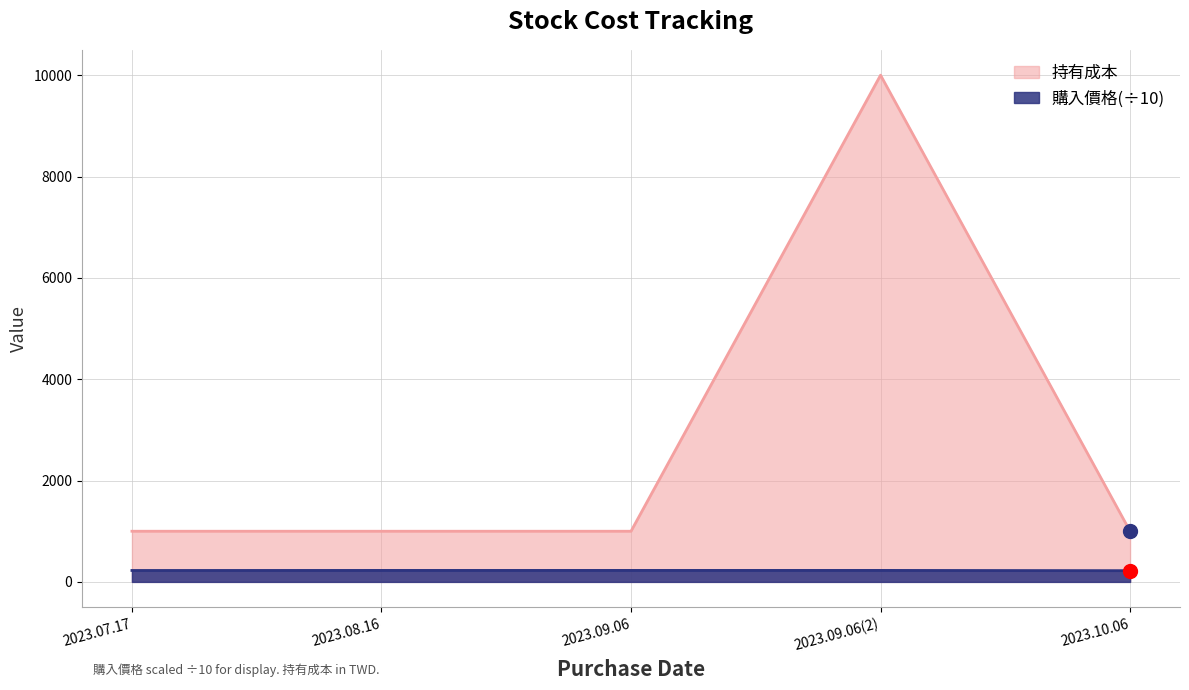

Which series has the largest total across all categories?

持有成本